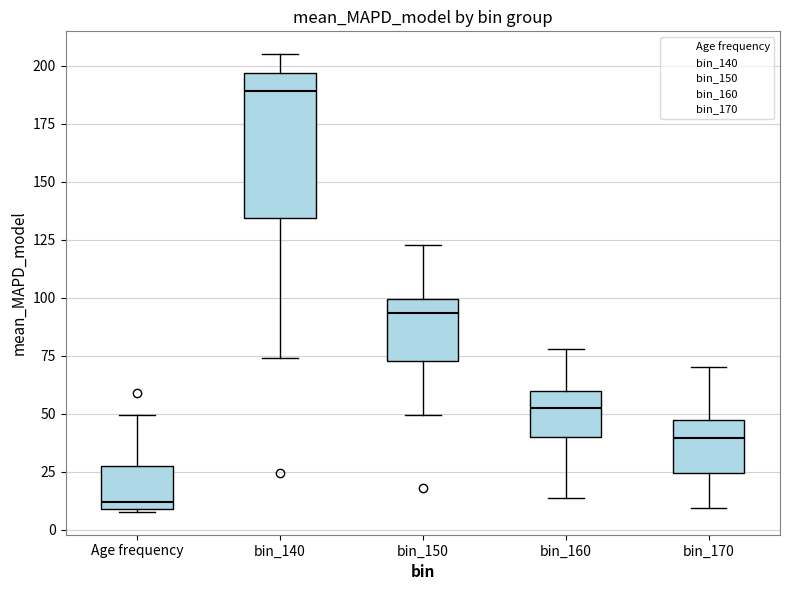

Reading left to right, transcribe this box plot: for each box, give where its median line is, the range the box spans, and where its two whiskers end, as read against the y-axis. The values are not printed on the chart, so give them approximately, as read against the axis.

Age frequency: median 10 (just above the box's lower edge), box 10 to 30, whiskers 10 to 50
bin_140: median 190, box 135 to 195, whiskers 75 to 205
bin_150: median 95, box 75 to 100, whiskers 50 to 125
bin_160: median 55, box 40 to 60, whiskers 15 to 80
bin_170: median 40, box 25 to 45, whiskers 10 to 70